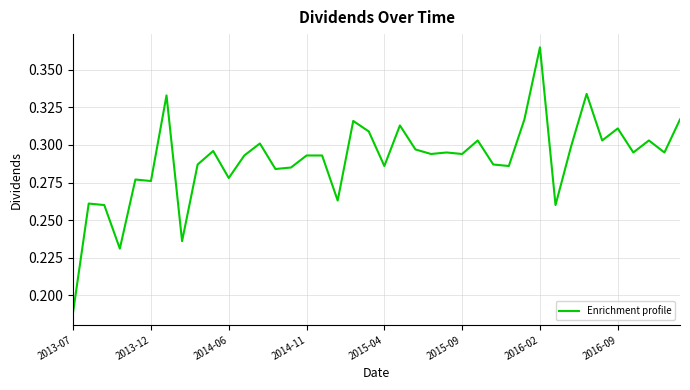

At which category does the chart reach its peak across all series?

2016-02